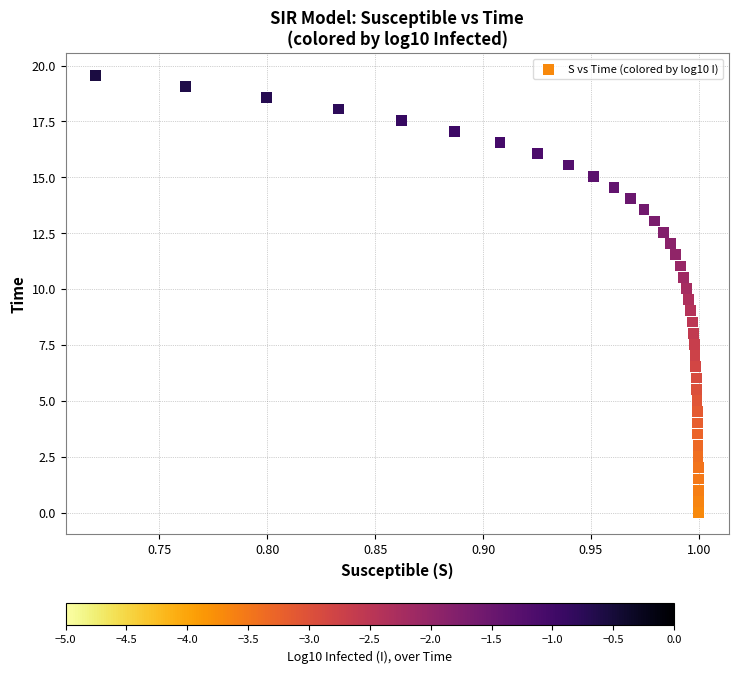

What is the range of X values (max minus min)?

0.3